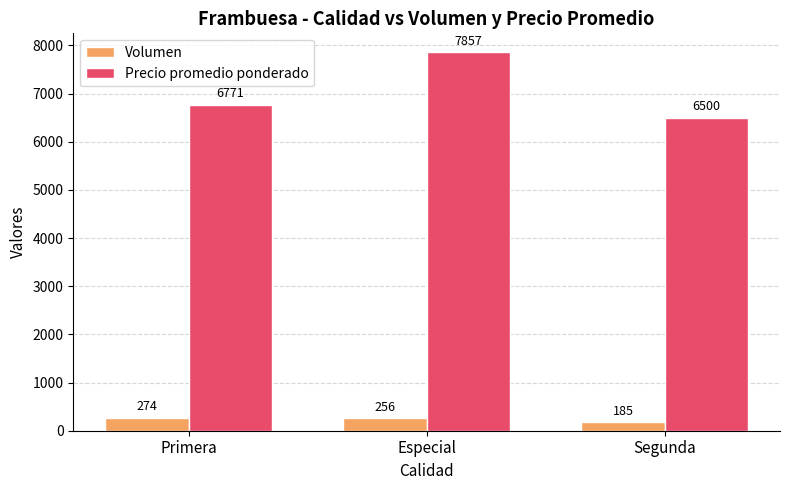

Reading left to right, transcribe all the data shown in this chart.

Volumen: Primera=274	Especial=256	Segunda=185
Precio promedio ponderado: Primera=6771	Especial=7857	Segunda=6500